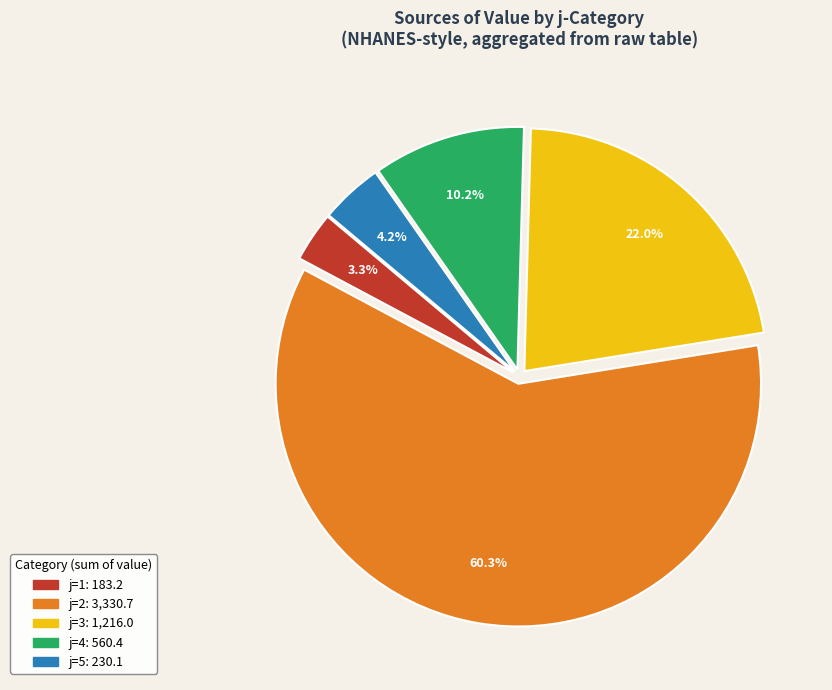

Is there a majority slice in this chart?

Yes